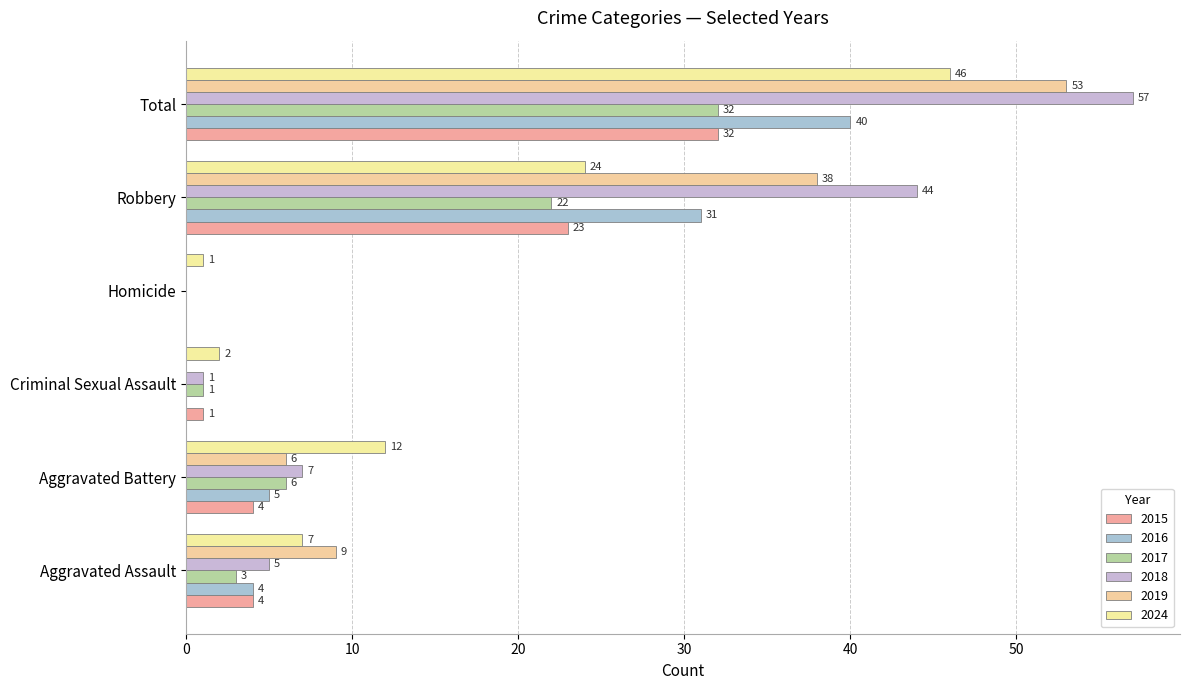

What are all the series names shown in the legend?

2015, 2016, 2017, 2018, 2019, 2024